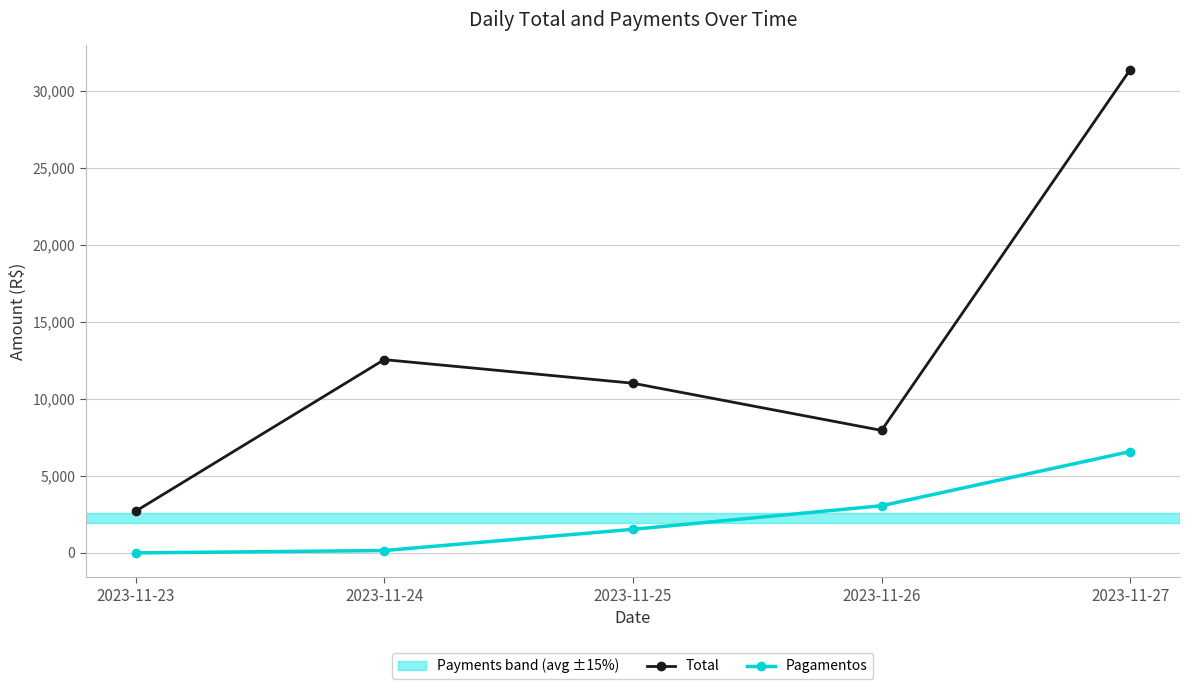

What is the sum of the Pagamentos values at 2023-11-23 and 2023-11-25?

1531.0